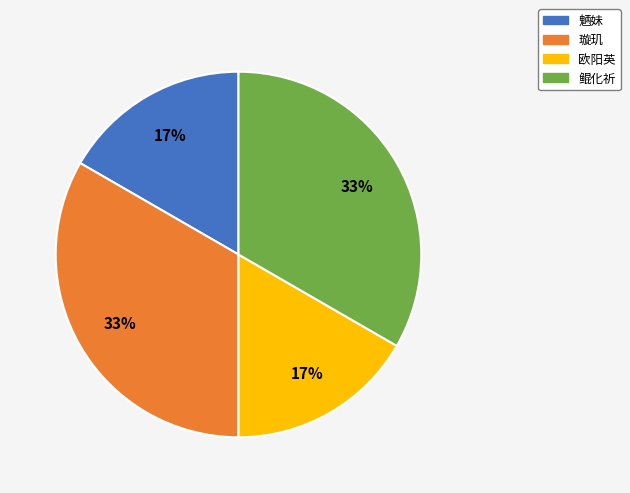

How many segments does this pie chart have?

4